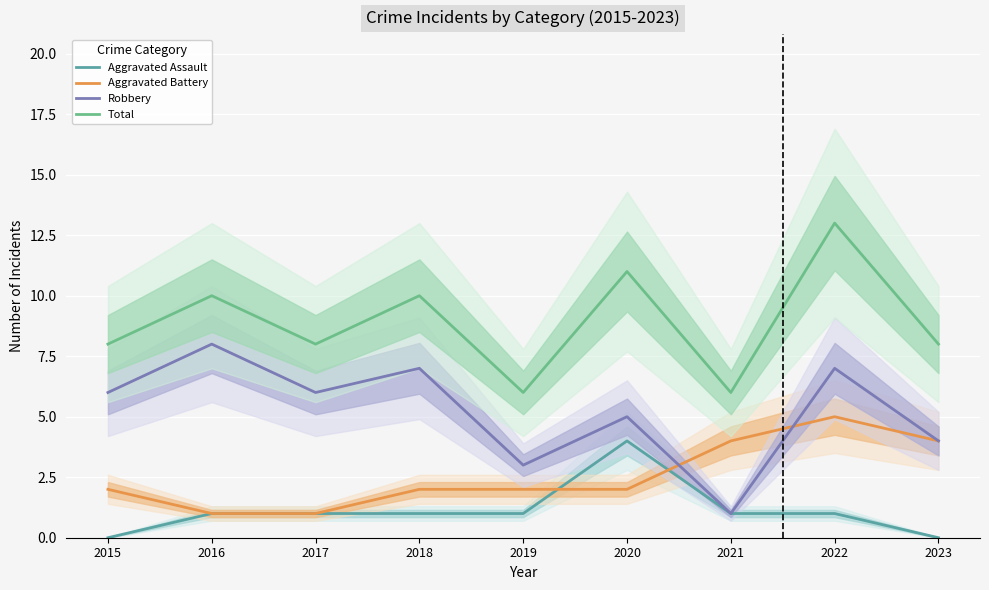

What is the maximum value shown in the chart?

13